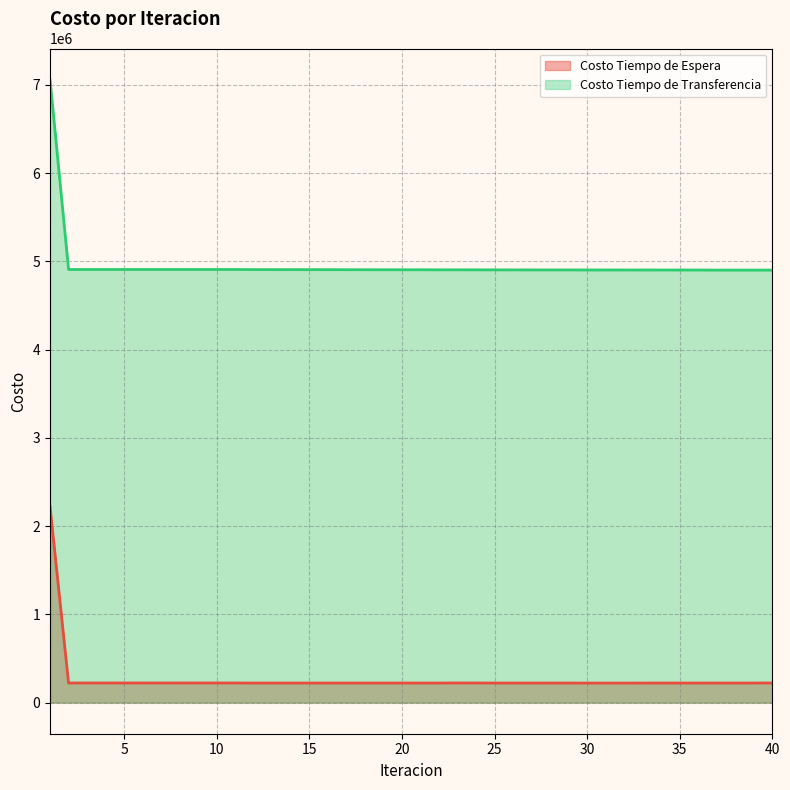

True or false: Costo Tiempo de Espera and Costo Tiempo de Transferencia cross at least once.

False